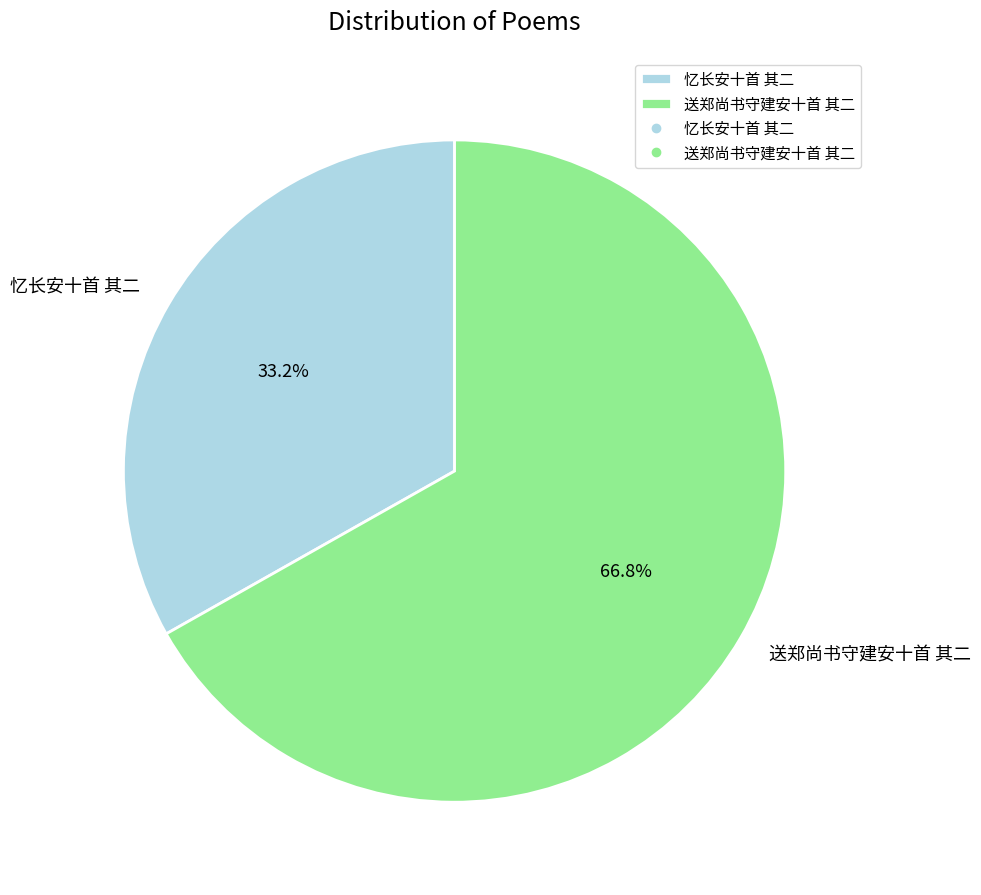

To the nearest percent, what is the difference between the largest and smallest slice percentages?

34%